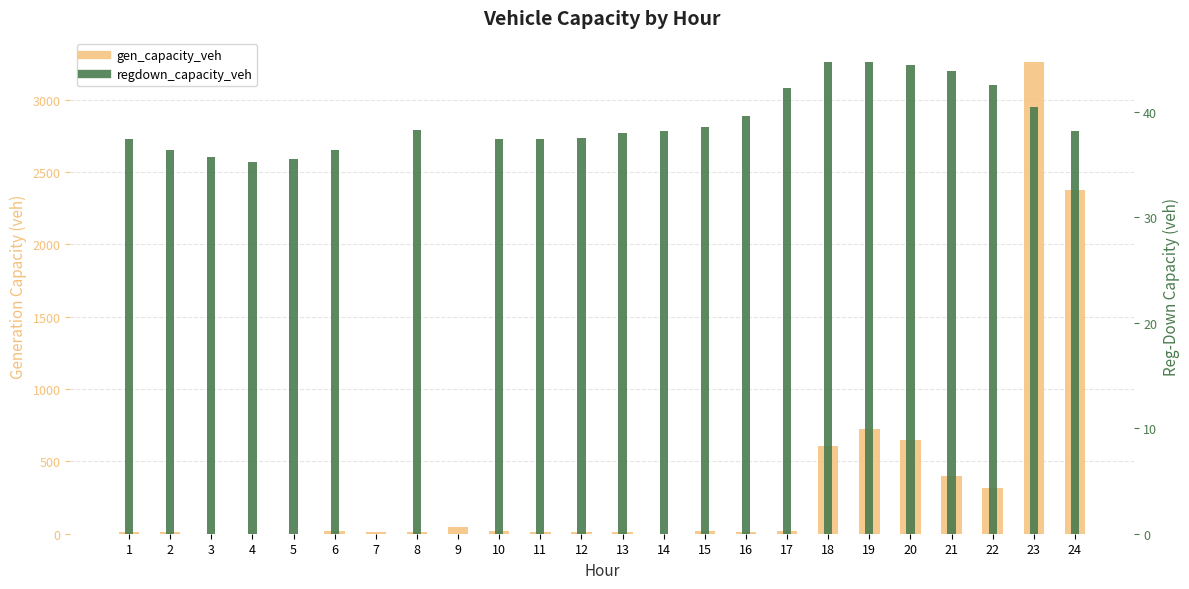

Reading left to right, extract all data points from this chart.

gen_capacity_veh: 9.8	9.8	0.0	0.0	0.0	19.6	9.8	9.8	49.0	18.3	9.8	9.8	9.2	0.0	19.6	9.8	19.6	608.5	723.4	645.7	402.0	317.1	3263.8	2377.2
regdown_capacity_veh: 37.4	36.4	35.7	35.2	35.5	36.4	0.0	38.3	0.0	37.4	37.4	37.5	37.9	38.2	38.5	39.5	42.2	44.7	44.7	44.4	43.8	42.6	40.4	38.2